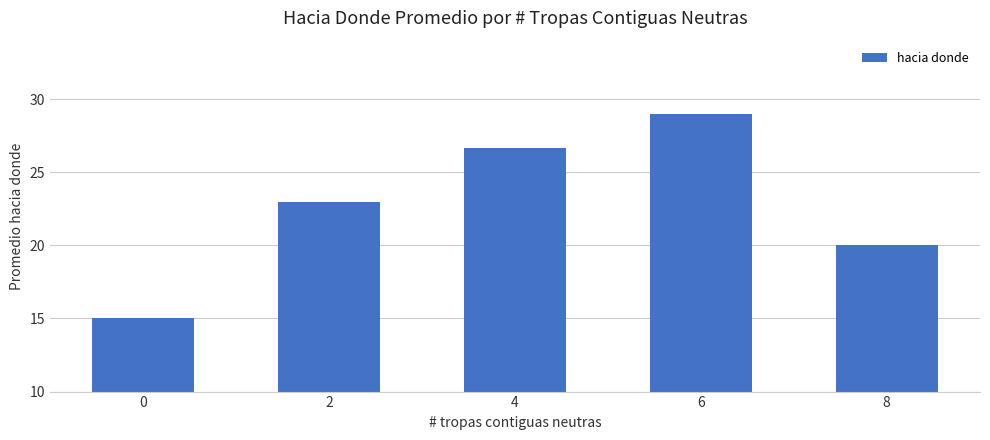

List the labels in order of value, smallest first.

0, 8, 2, 4, 6